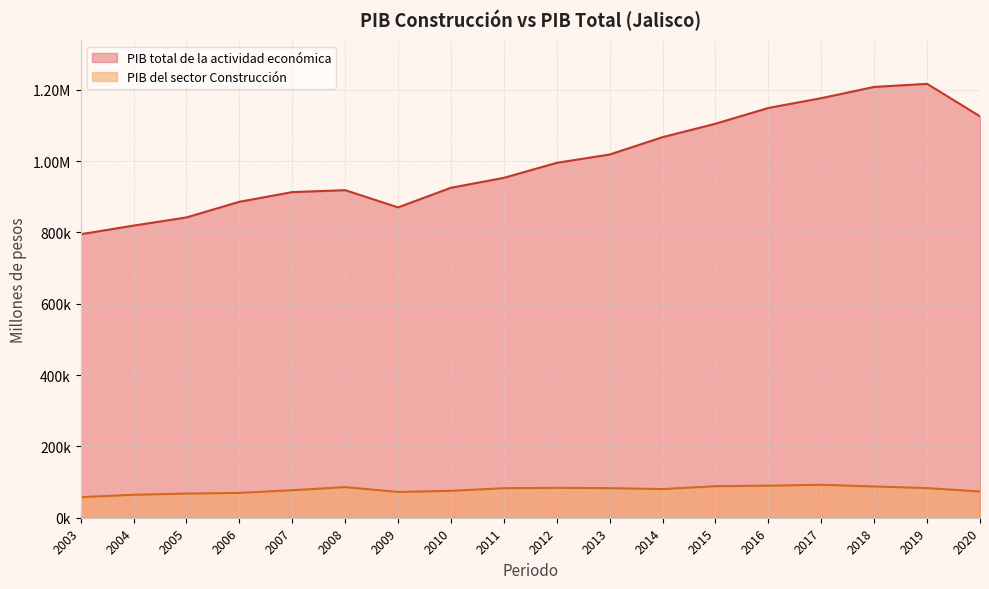

Which series has the largest total across all categories?

PIB total de la actividad económica